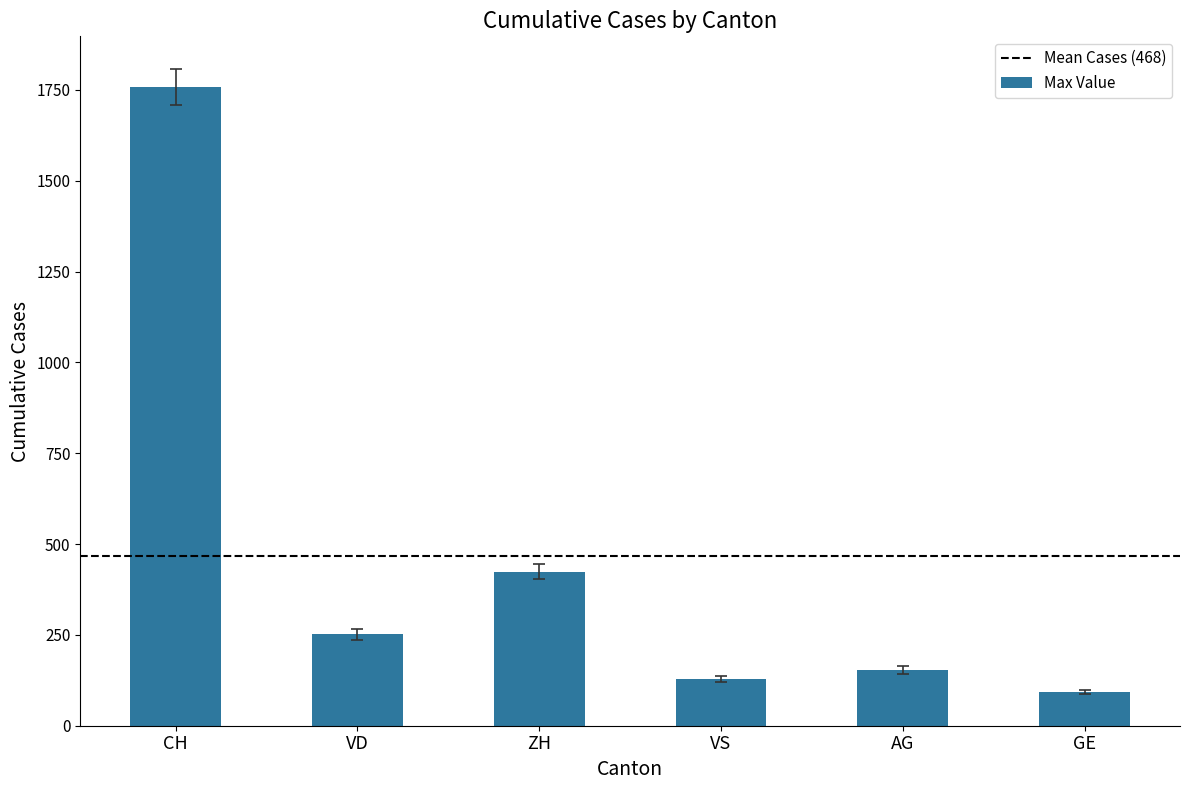

True or false: the data shows 424 at ZH.

True